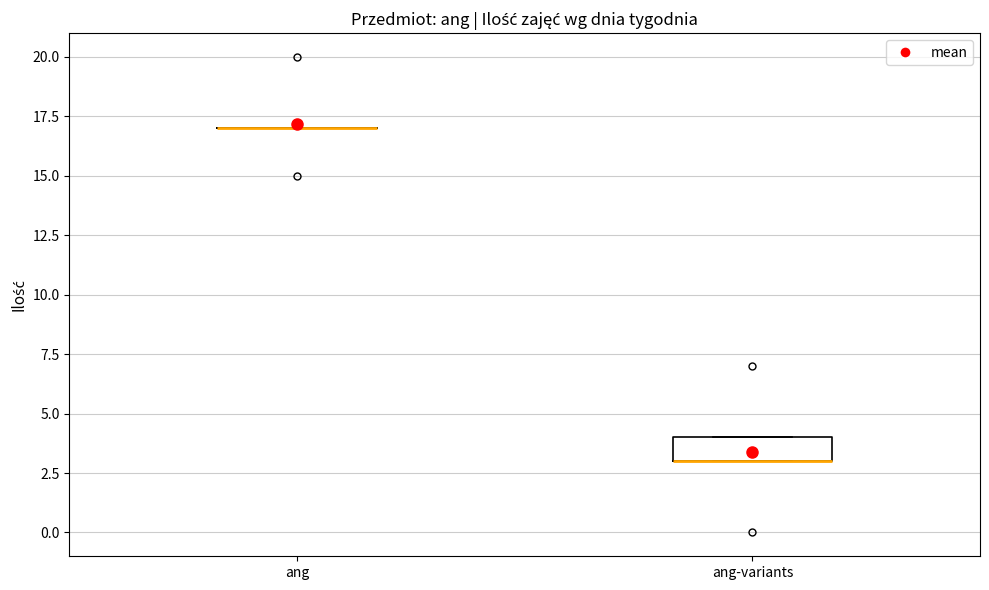

Reading left to right, read every box against the y-axis: the position of its median line, the range the box covers, and the ends of its whiskers. The values are not printed on the chart, so give them approximately, as read against the axis.

ang: box collapsed to a line at 17, whiskers 17 to 17
ang-variants: median 3 (drawn on the box's lower edge), box 3 to 4, whiskers 3 to 4